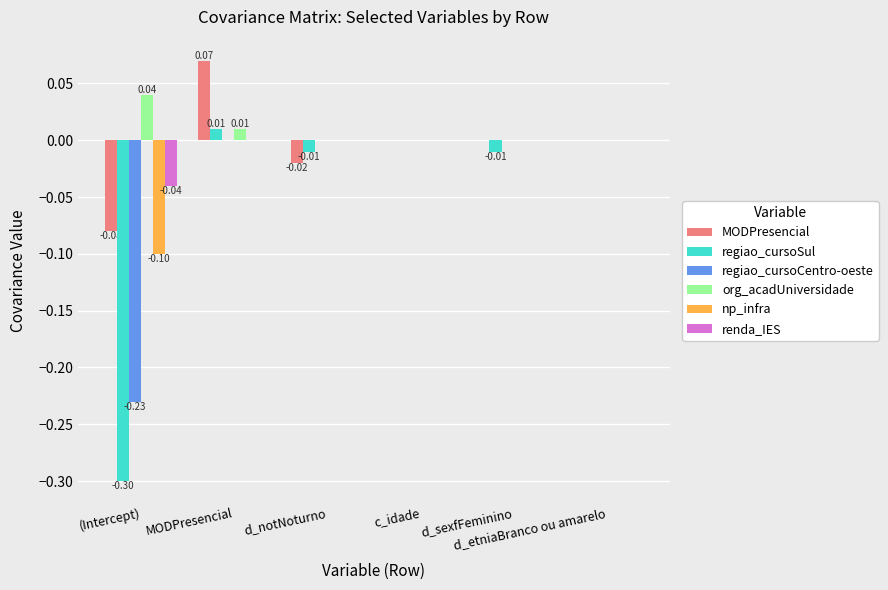

Which series has the largest total across all categories?

org_acadUniversidade